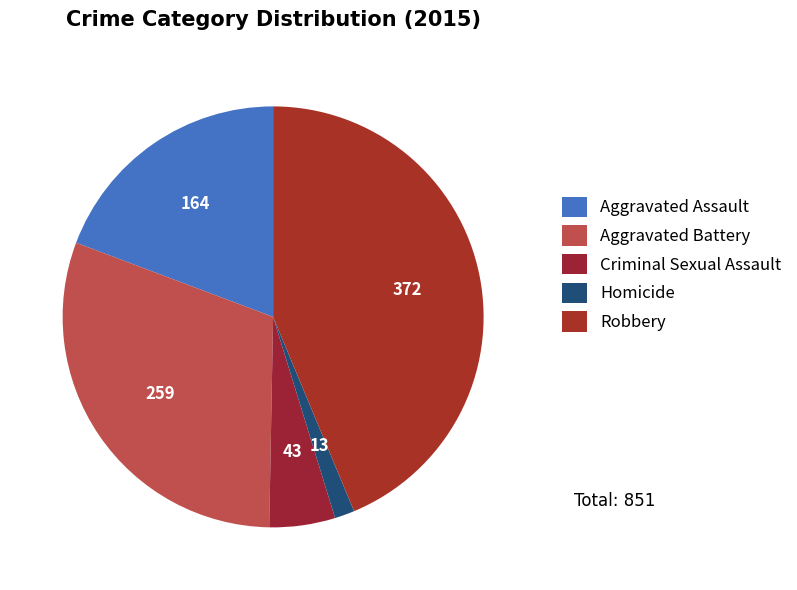

How many segments does this pie chart have?

5